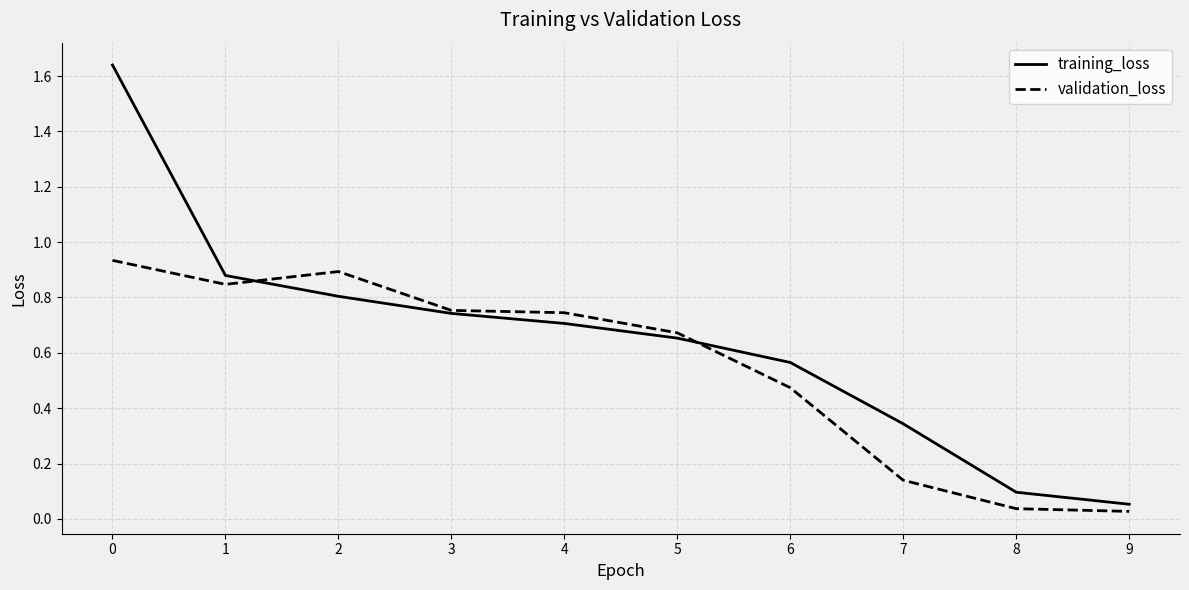

At which label is training_loss closest to 0?

9